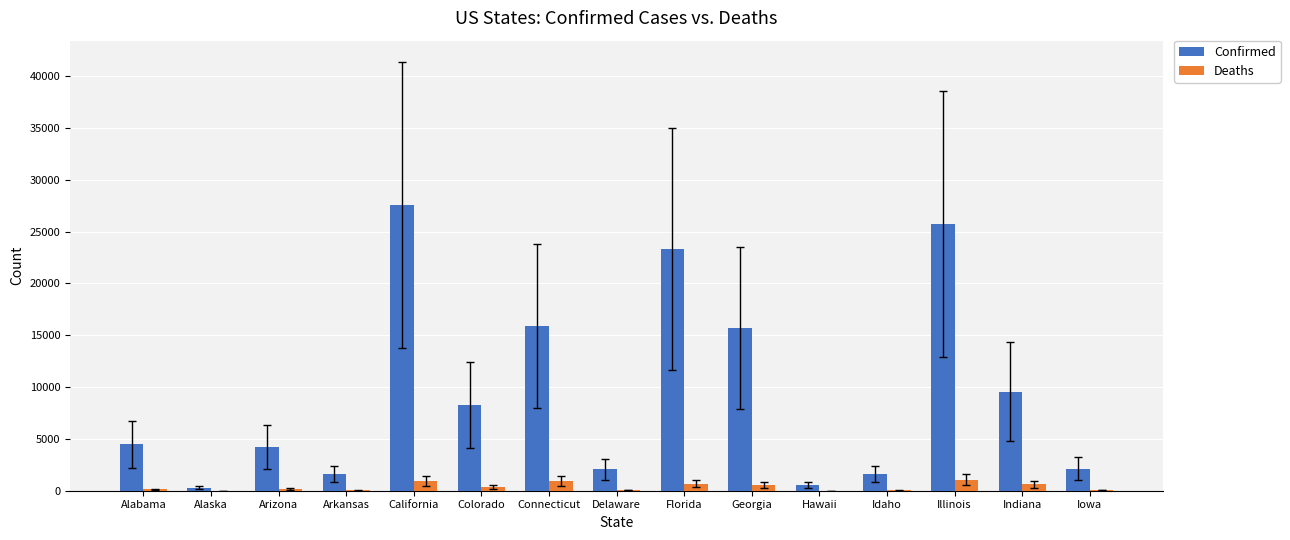

Is it true that Confirmed equals 4973 at Connecticut?

False